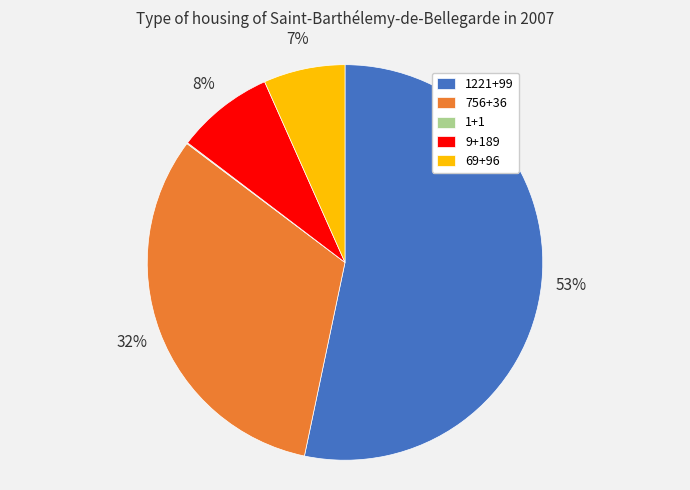

Combined, do 756+36 and 9+189 account for over 50%?

No